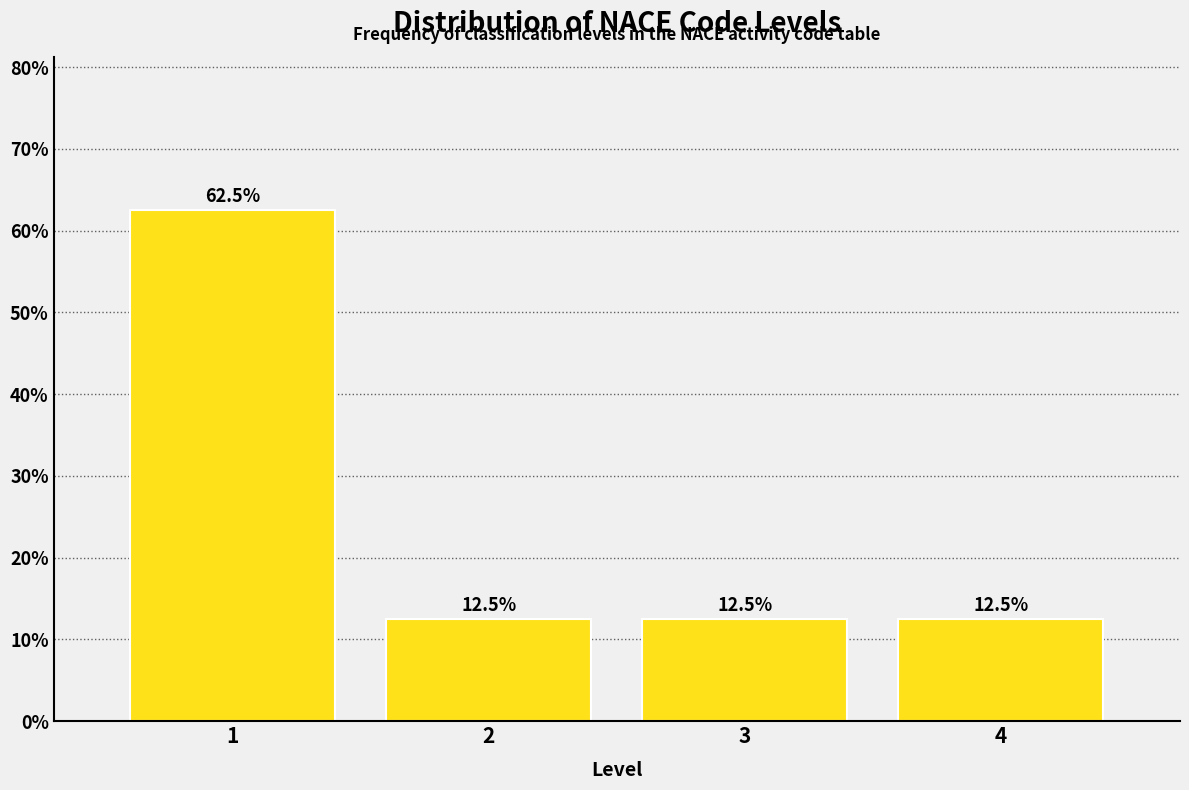

Reading left to right, extract all data points from this chart.

1=62.5	2=12.5	3=12.5	4=12.5